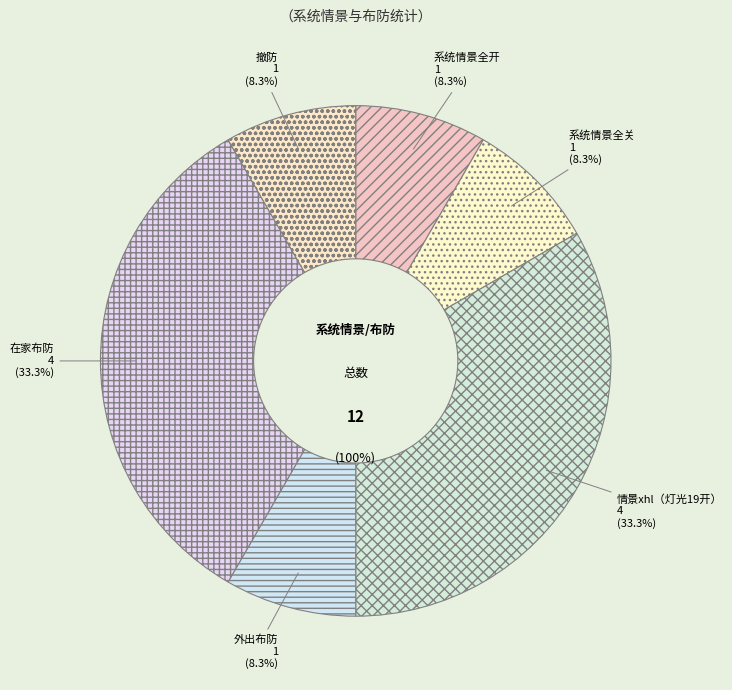

To the nearest percent, what is the average slice percentage?

17%